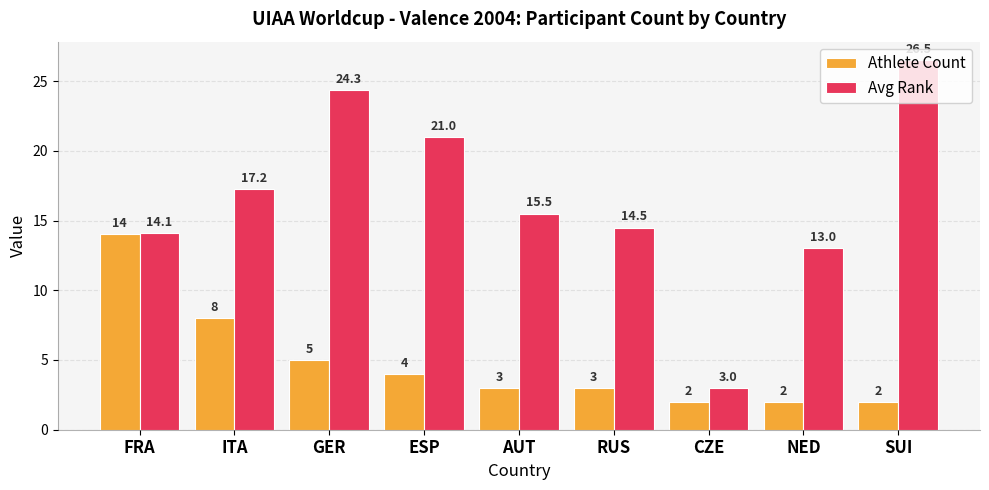

What is the value of the Avg Rank bar at the 3rd from the left?

24.3